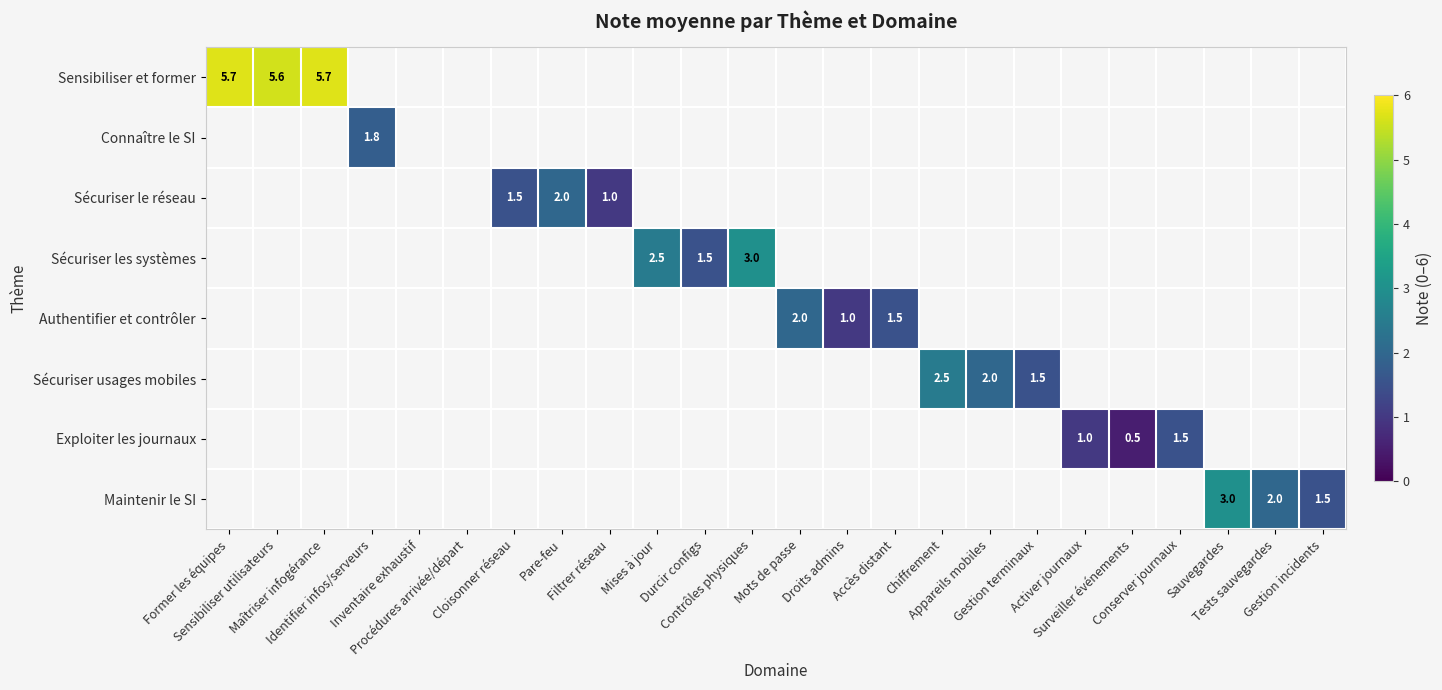

How many data points in Sensibiliser et former are above 0?

3